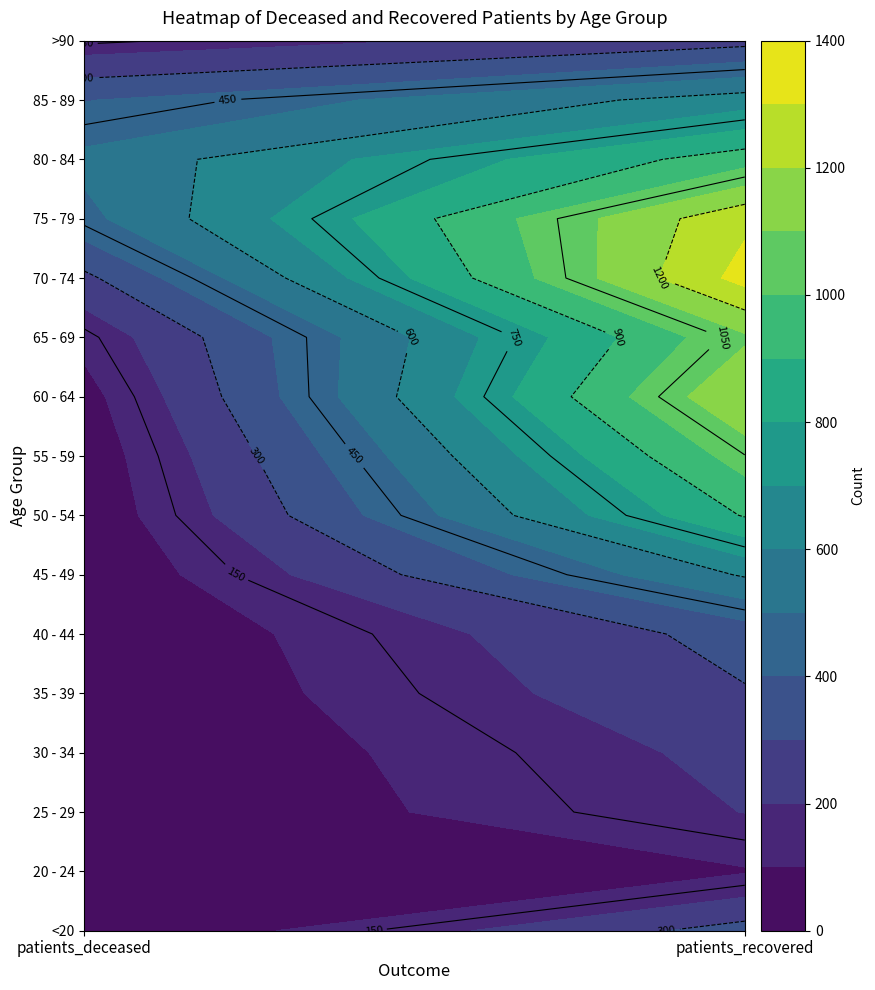

Reading left to right, extract all data points from this chart.

<20: 2	340
20 - 24: 0	92
25 - 29: 1	202
30 - 34: 3	228
35 - 39: 4	292
40 - 44: 3	340
45 - 49: 13	611
50 - 54: 28	908
55 - 59: 37	1047
60 - 64: 64	1198
65 - 69: 129	1083
70 - 74: 277	1337
75 - 79: 472	1279
80 - 84: 527	953
85 - 89: 395	648
>90: 136	262